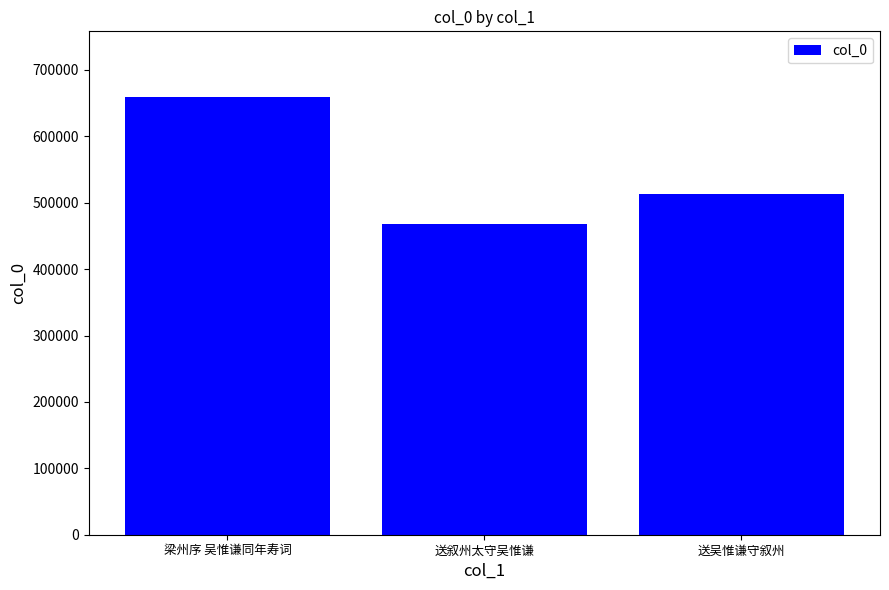

Are the bars horizontal?

No